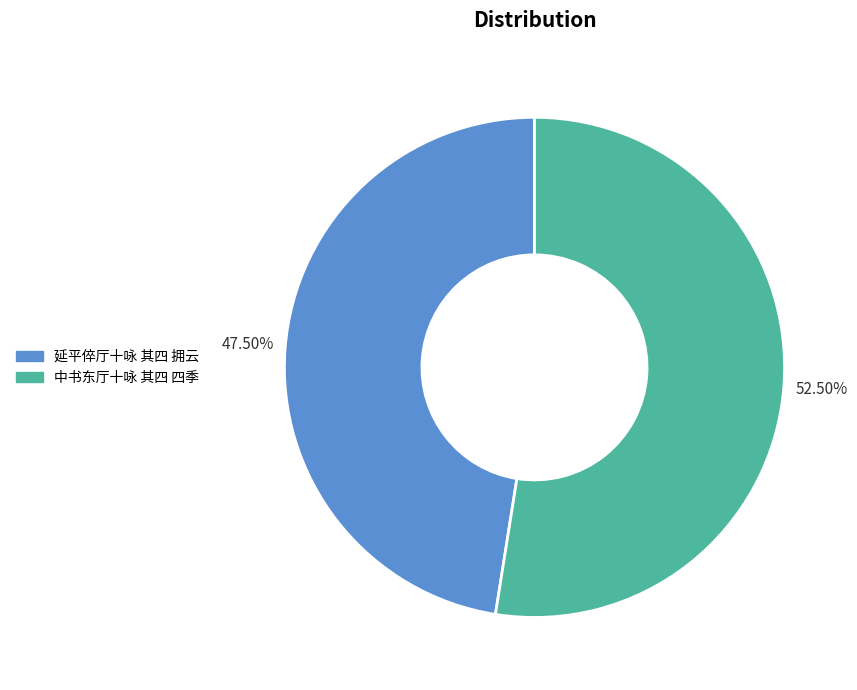

Is the sum of 中书东厅十咏 其四 四季 and 延平倅厅十咏 其四 拥云 greater than half?

Yes